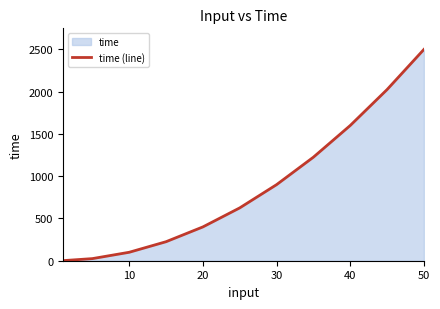

How many values are below 625?

5